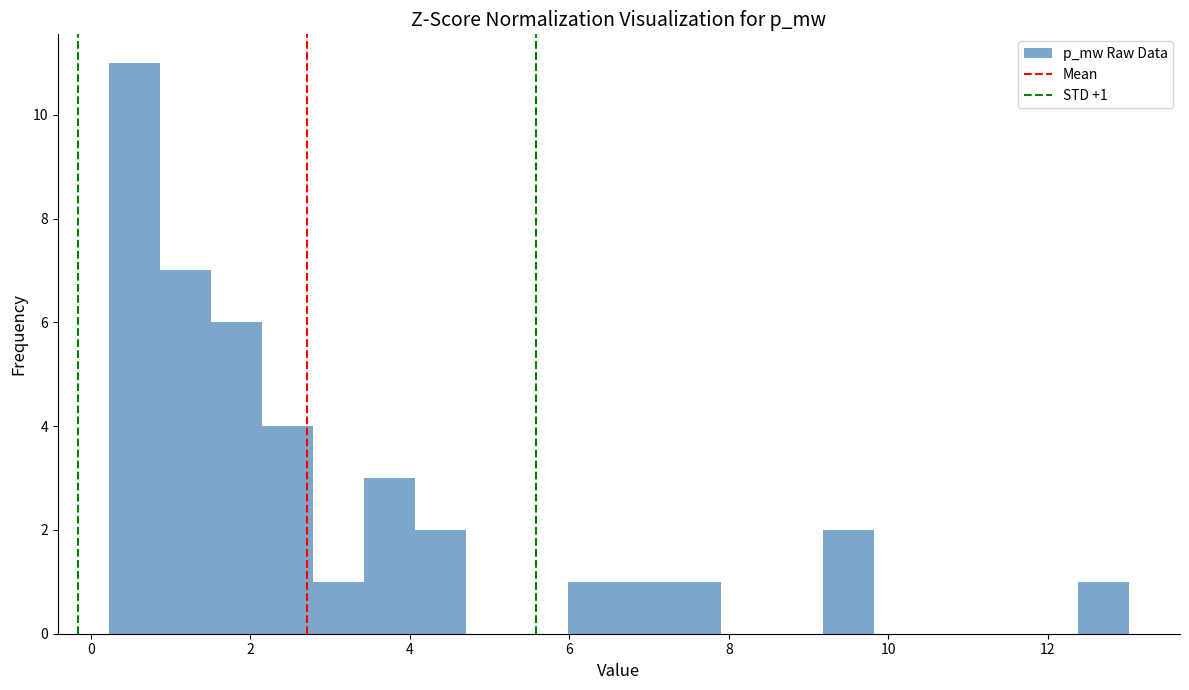

Read against the x-axis, roughly where is the centre of the tallest bar?

0.6